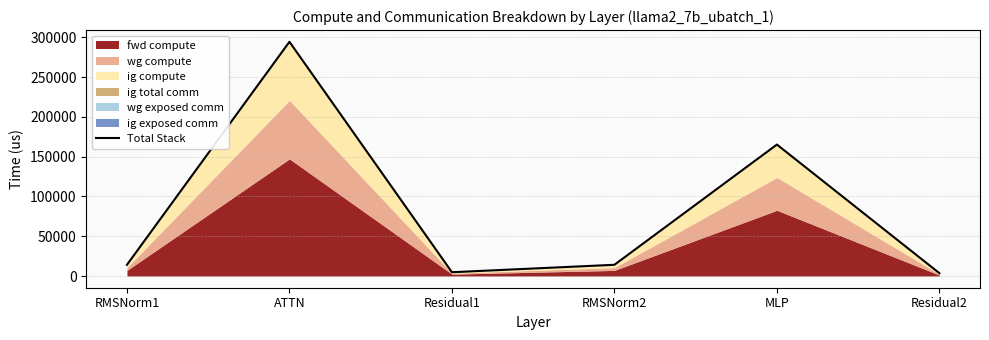

What is the average value?

82653.9